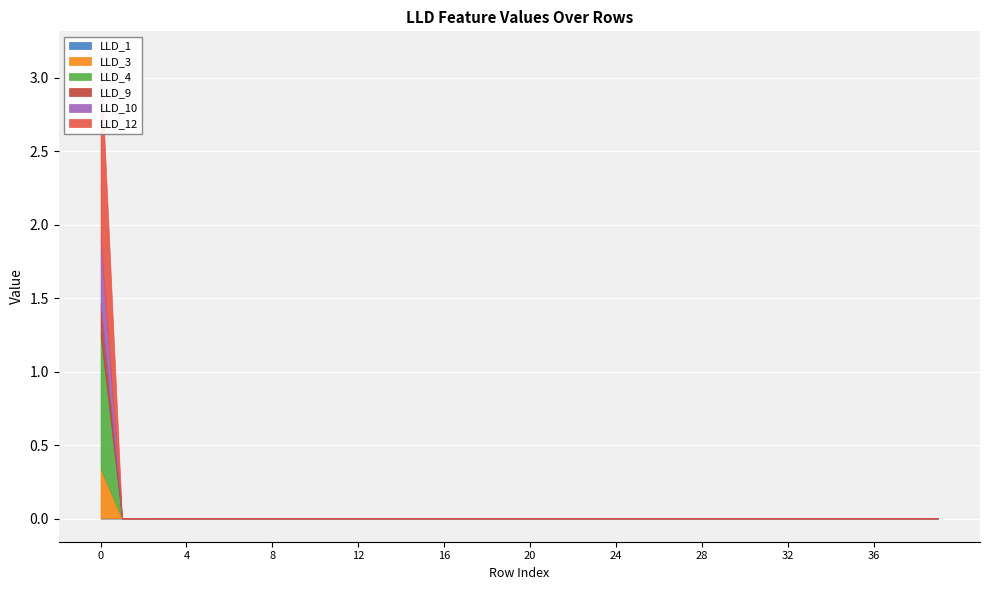

Is it true that LLD_12 equals -0.5 at 22?

False